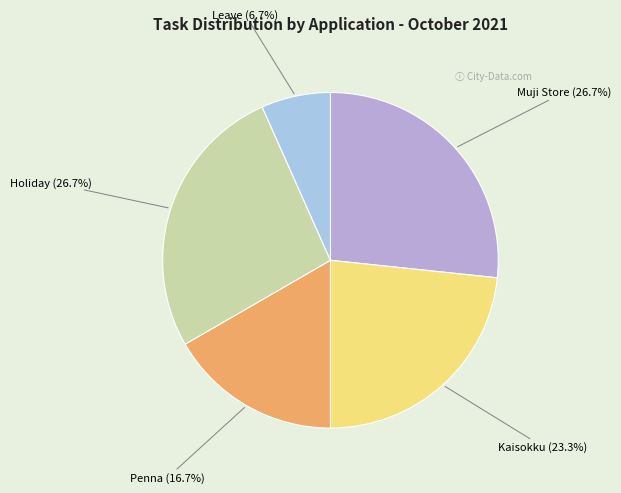

To the nearest percent, what portion does Penna represent?

17%